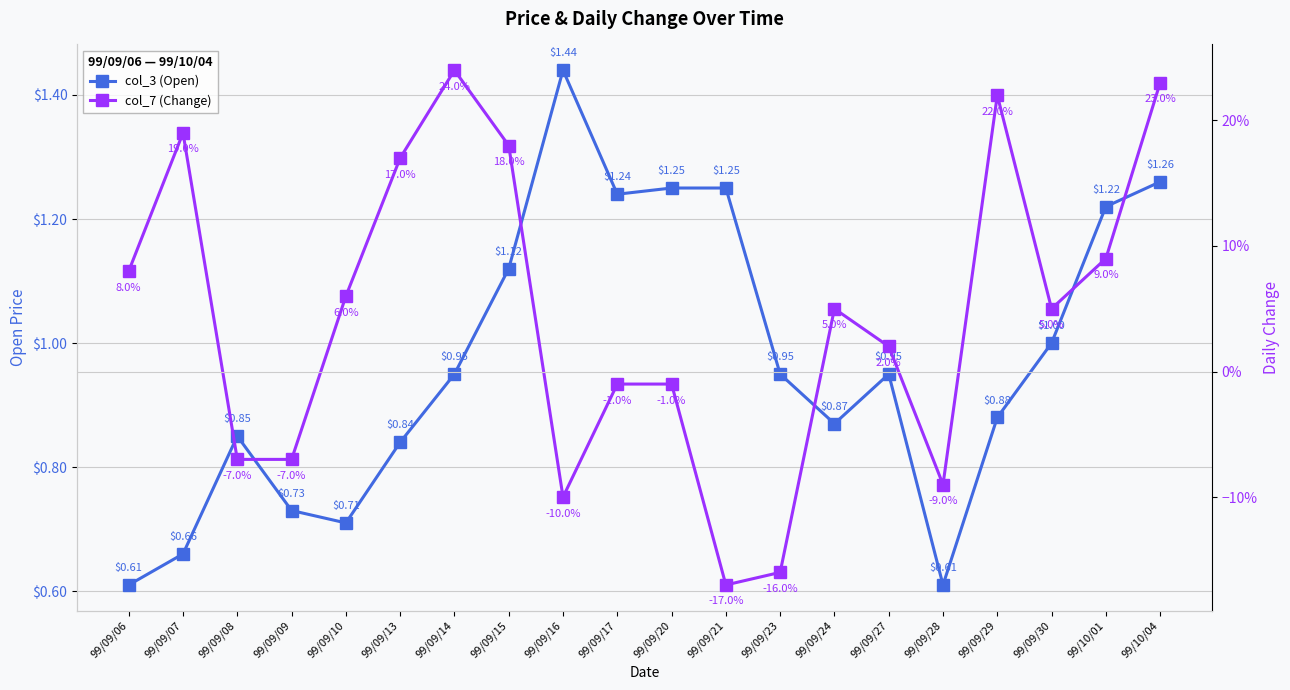

What are all the series names shown in the legend?

col_3 (Open), col_7 (Change)